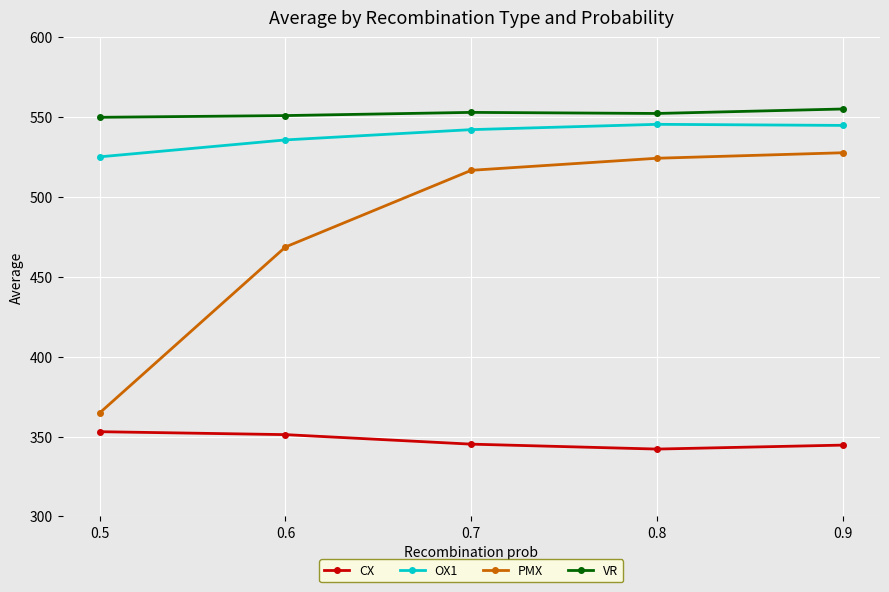

At how many categories does at least one series exceed 419?

5